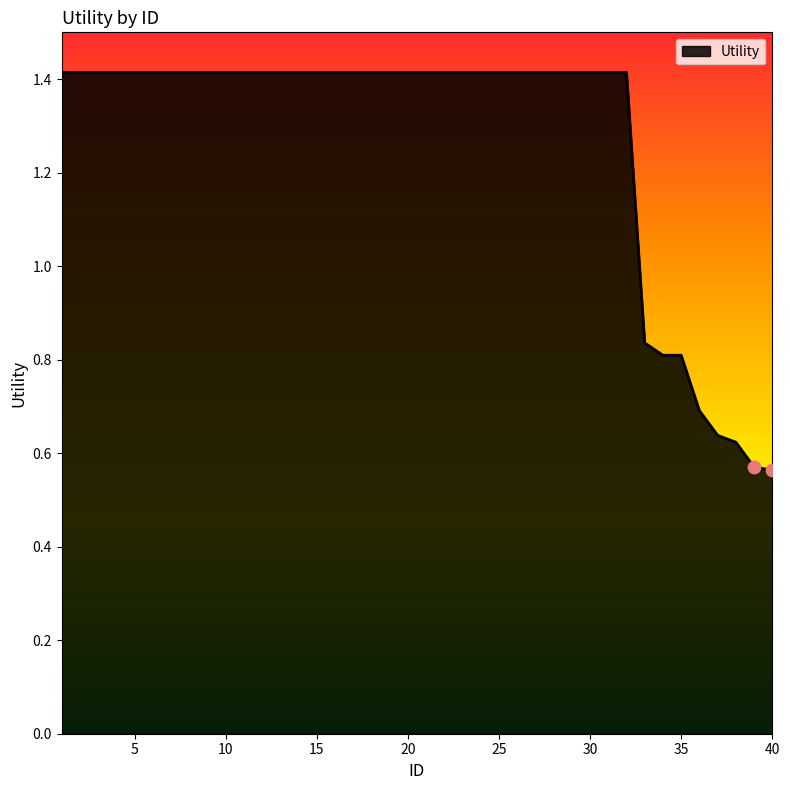

What is the greatest value displayed?

1.4